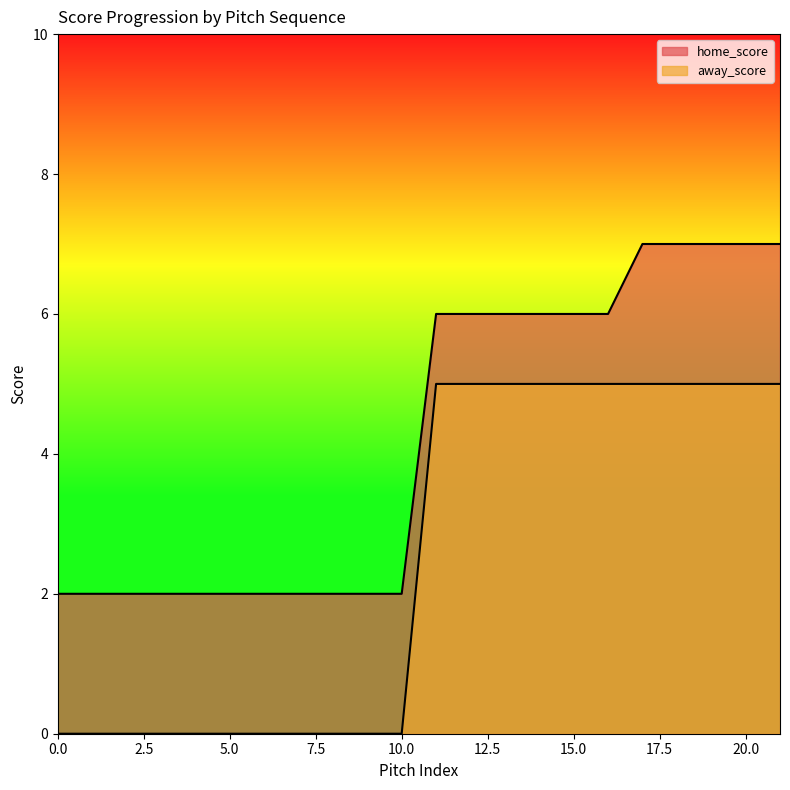

Which series has the largest total across all categories?

home_score